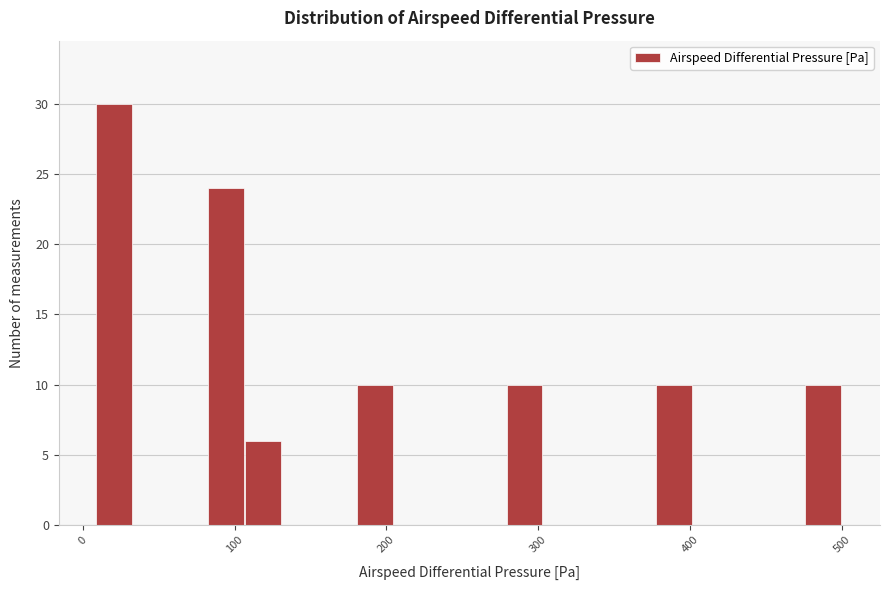

Read against the x-axis, roughly where is the centre of the tallest bar?

20